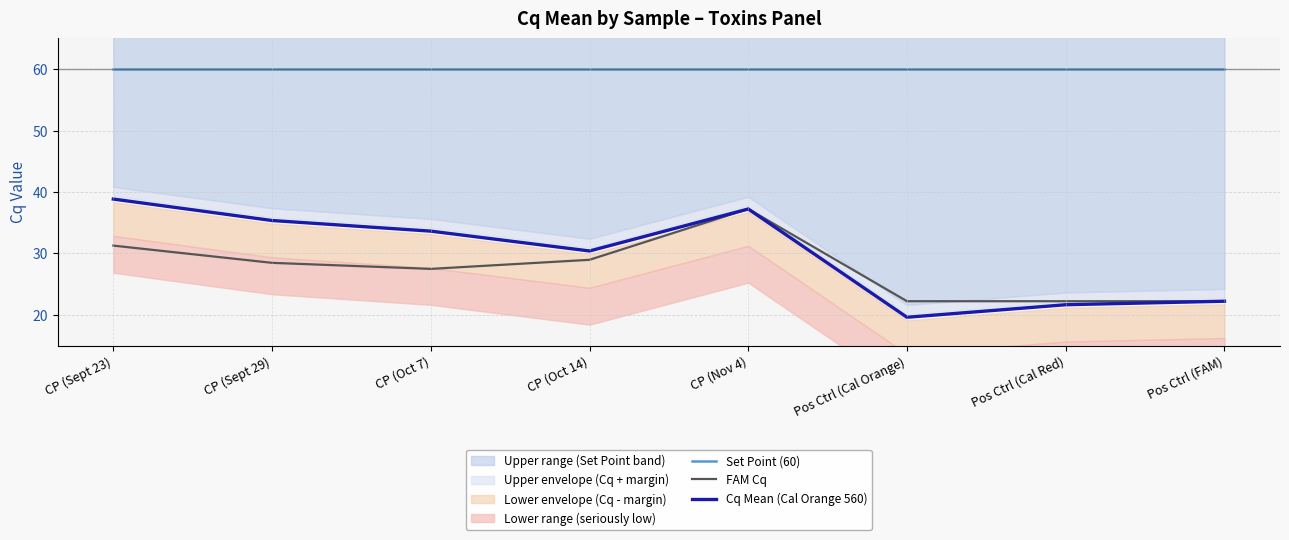

Which category has the highest value across all series?

CP (Sept 23)